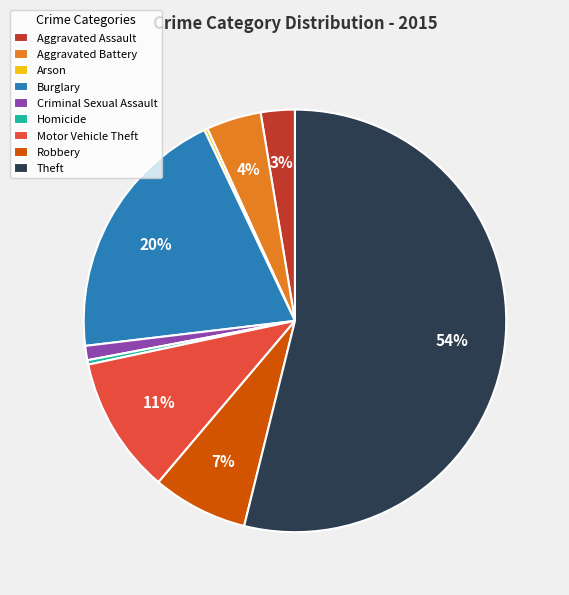

Between Theft and Aggravated Assault, which is larger?

Theft